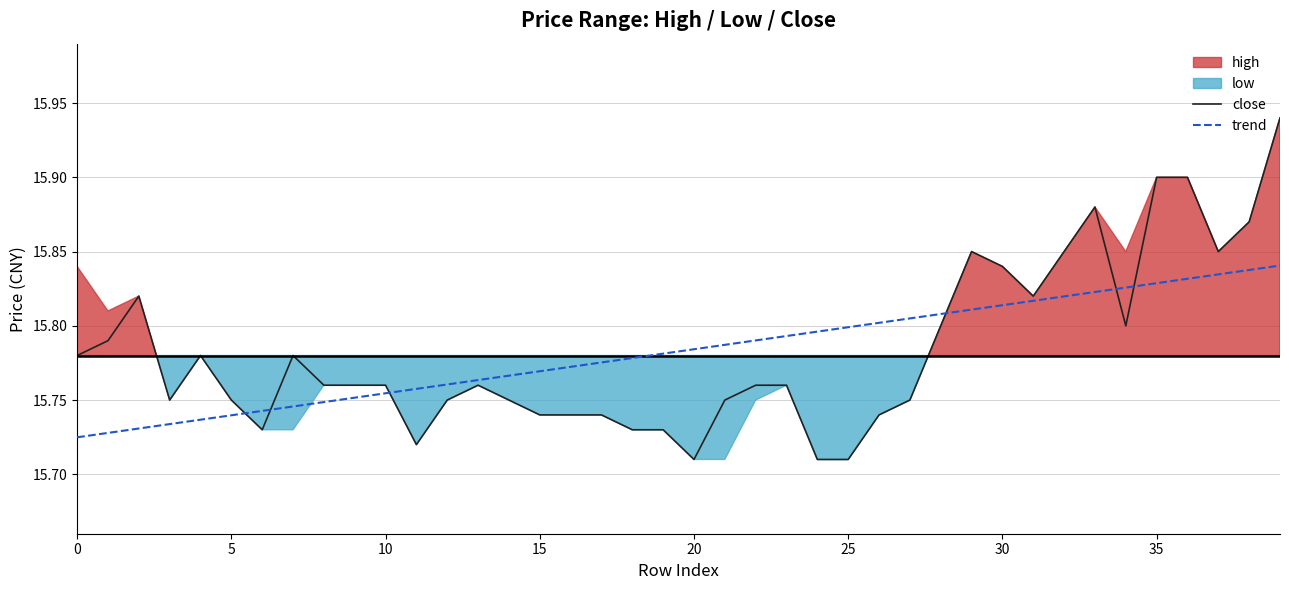

At which label does trend reach its peak?

39